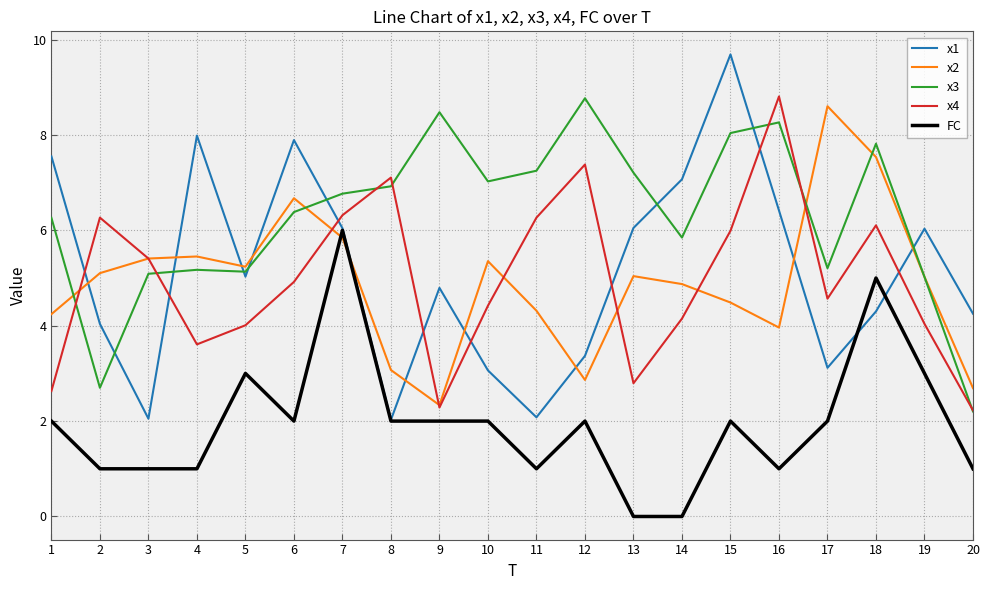

Is it true that x1 equals 1.3 at 8?

False